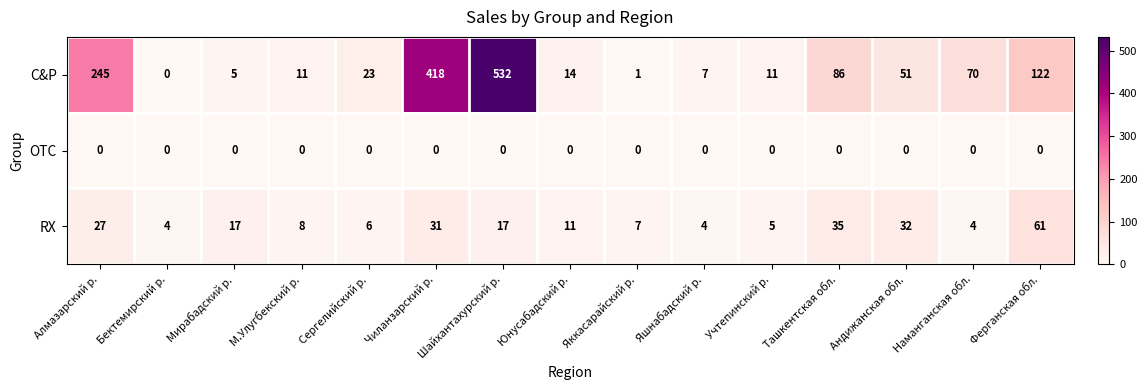

True or false: RX has a value of 11 at Юнусабадский р..

True